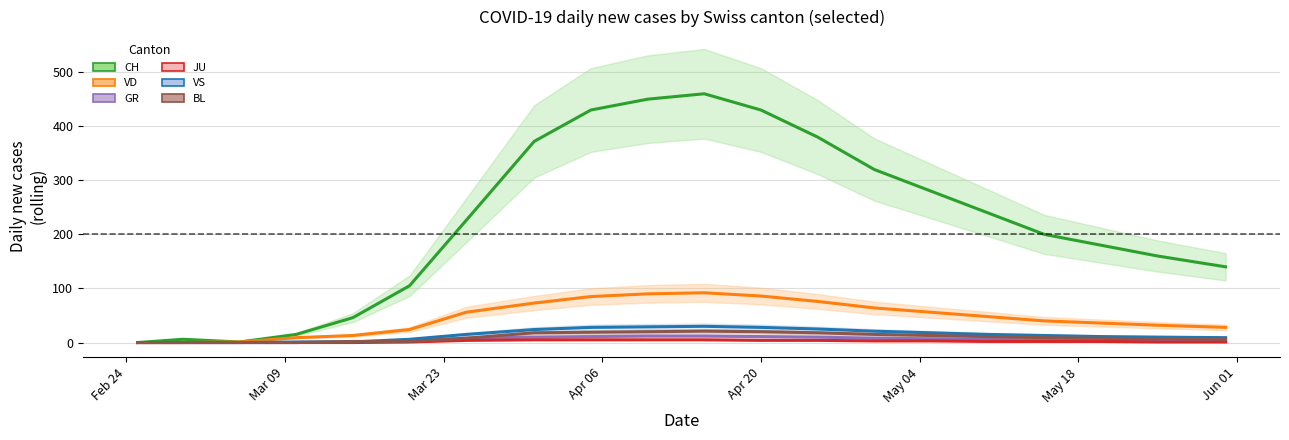

How many values in the GR series exceed 6?

9